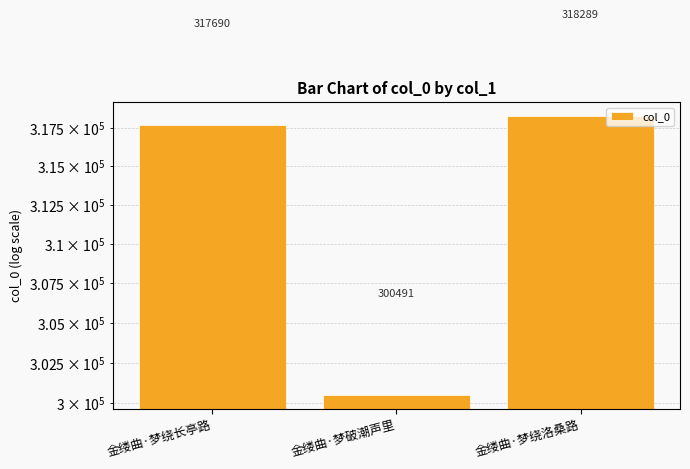

What is the sum of the values at 金缕曲·梦绕洛桑路 and 金缕曲·梦绕长亭路?

635979